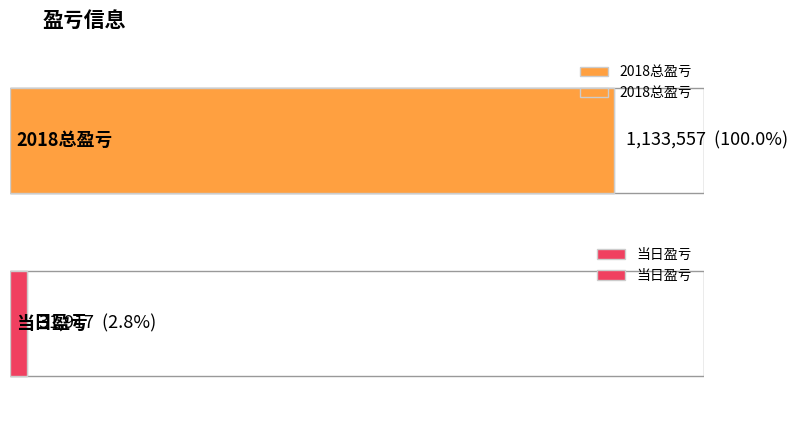

What is the difference between the maximum and minimum values?

1101640